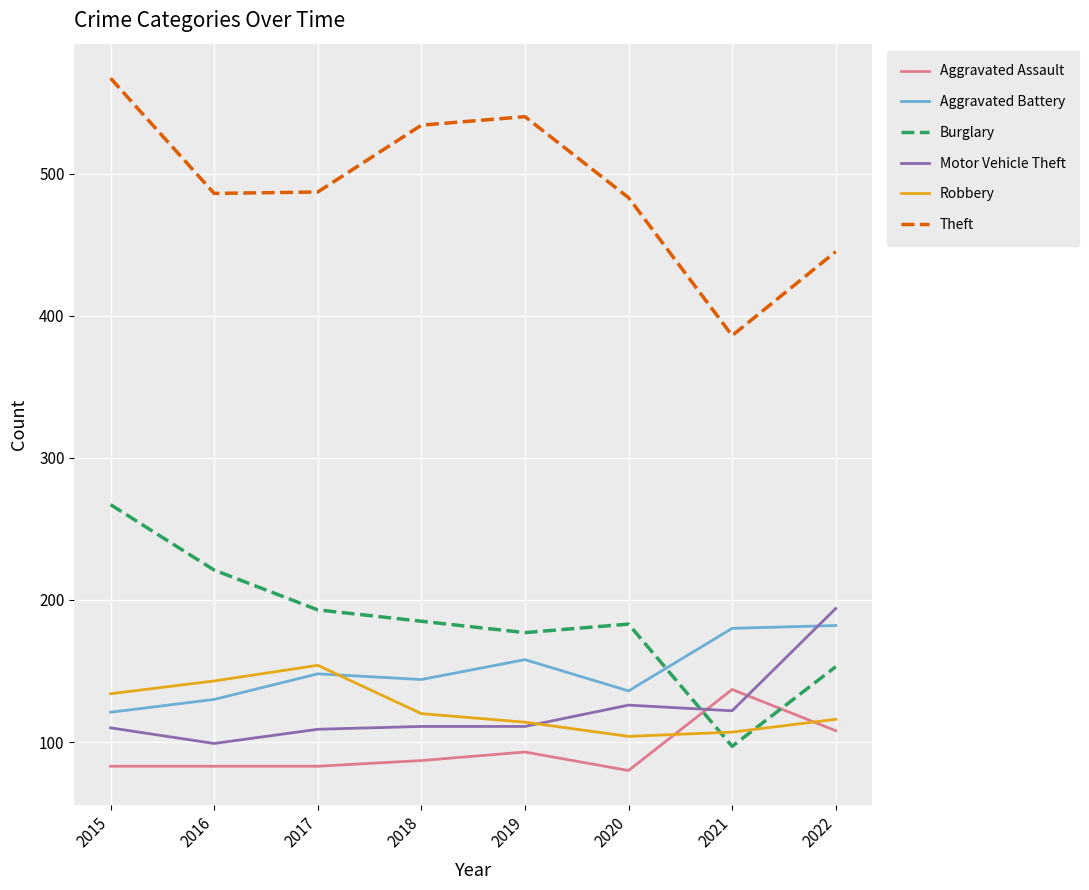

Is the value of Motor Vehicle Theft at 2022 greater than the value of Burglary at 2020?

Yes